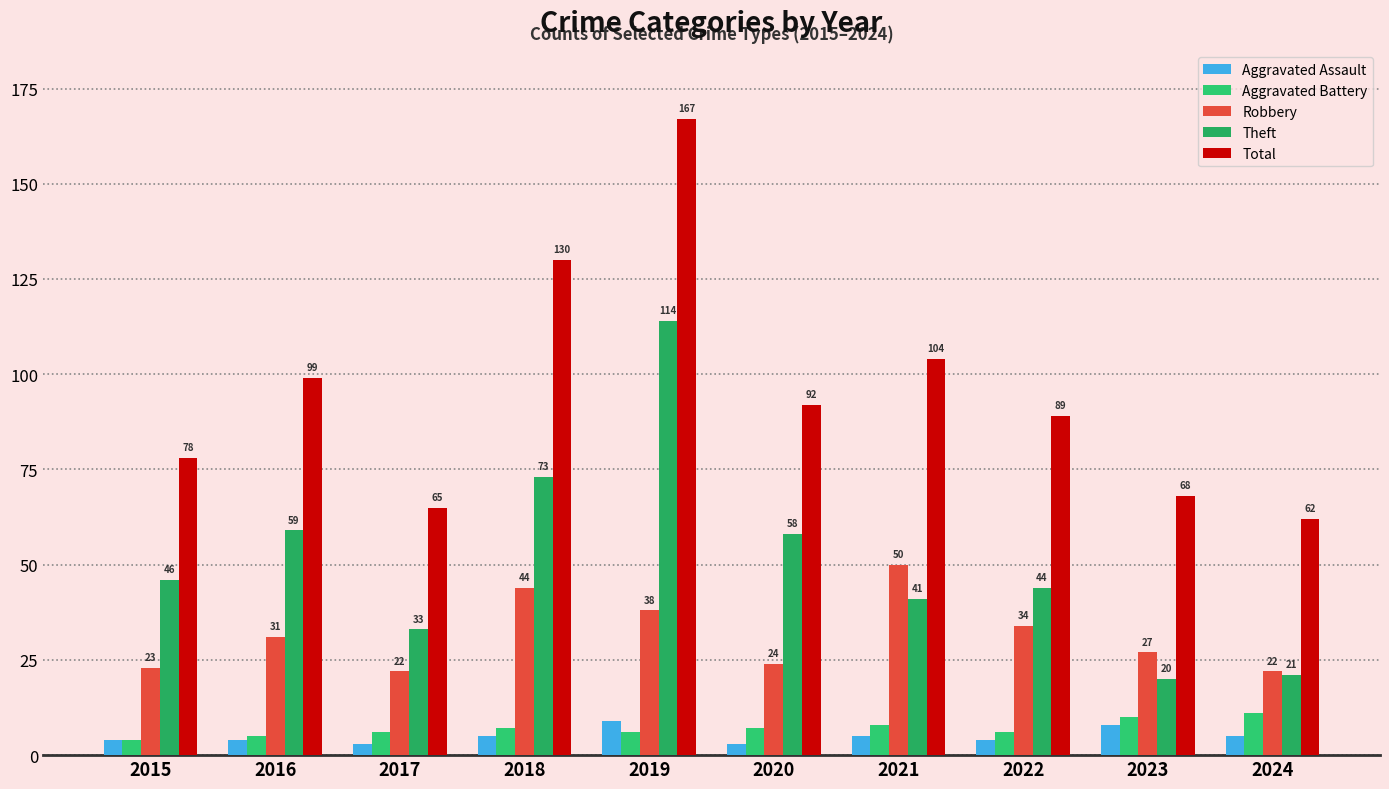

Rank the series at 2017 from highest to lowest value.

Total, Theft, Robbery, Aggravated Battery, Aggravated Assault